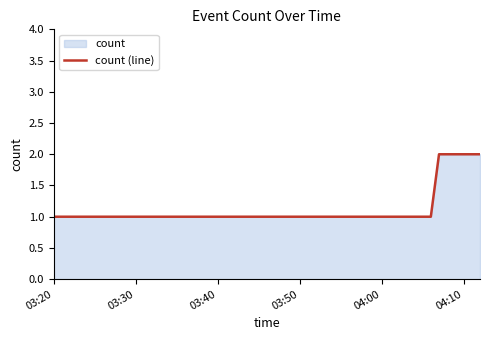

Is it true that the value at 04:00 is 1?

True